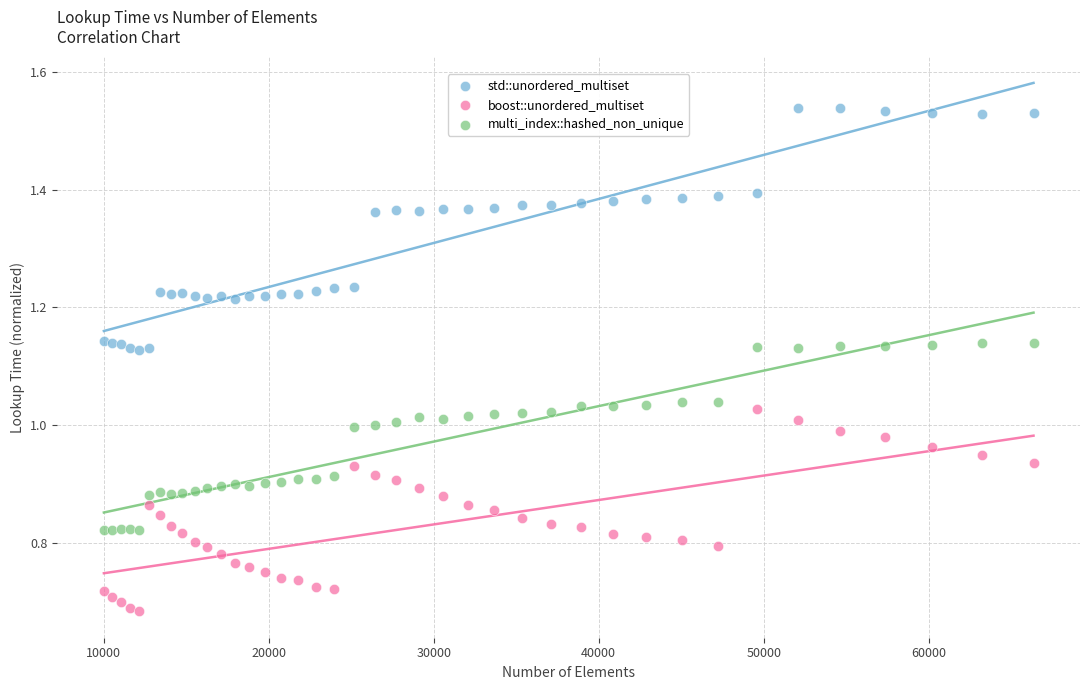

What is the X range (max minus min) for the scatter plot?

56358.0